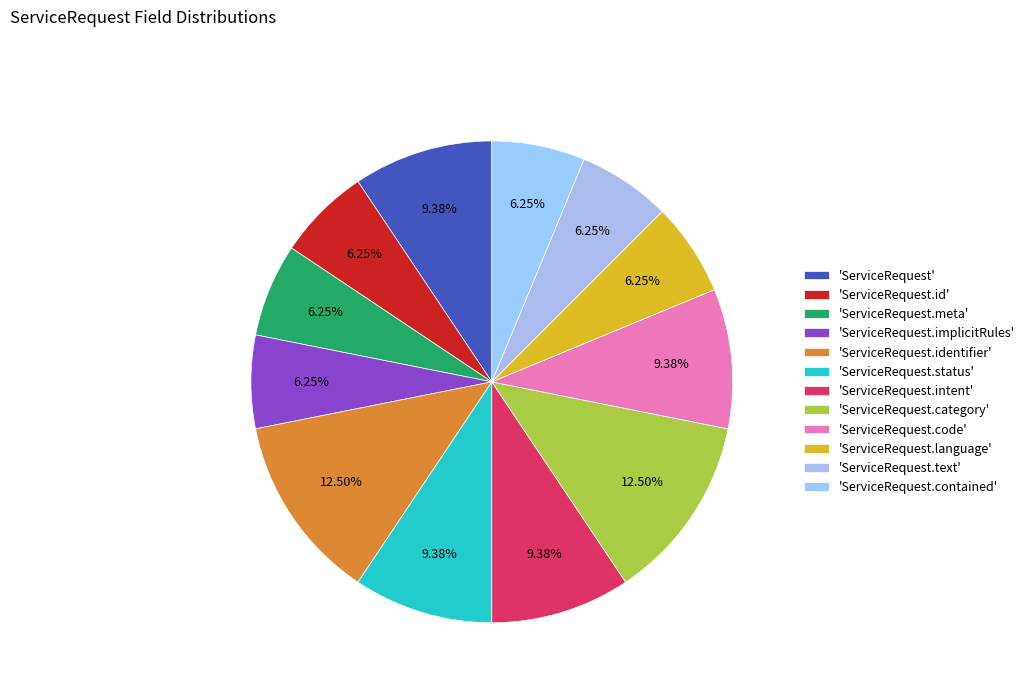

How many segments does this pie chart have?

12